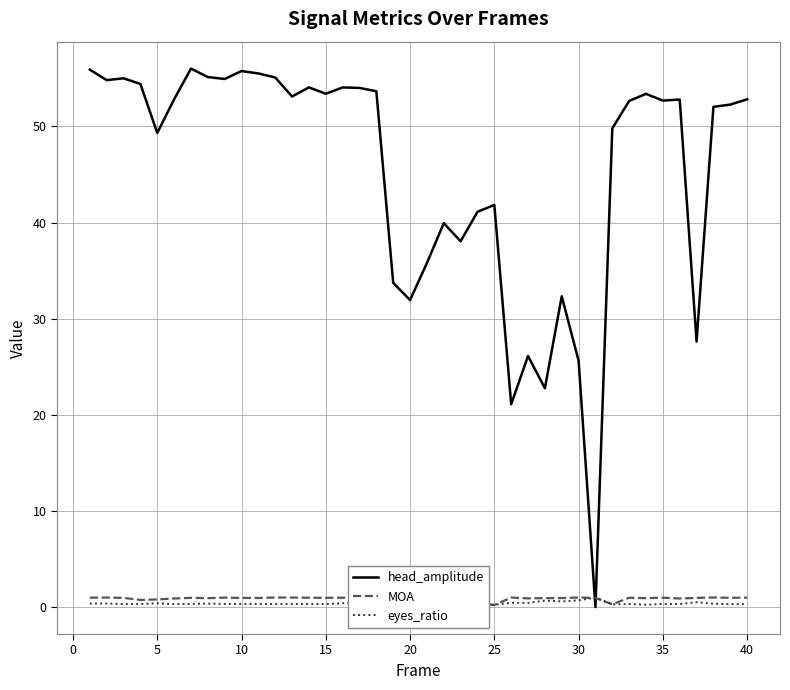

How many categories are shown in the chart?

40